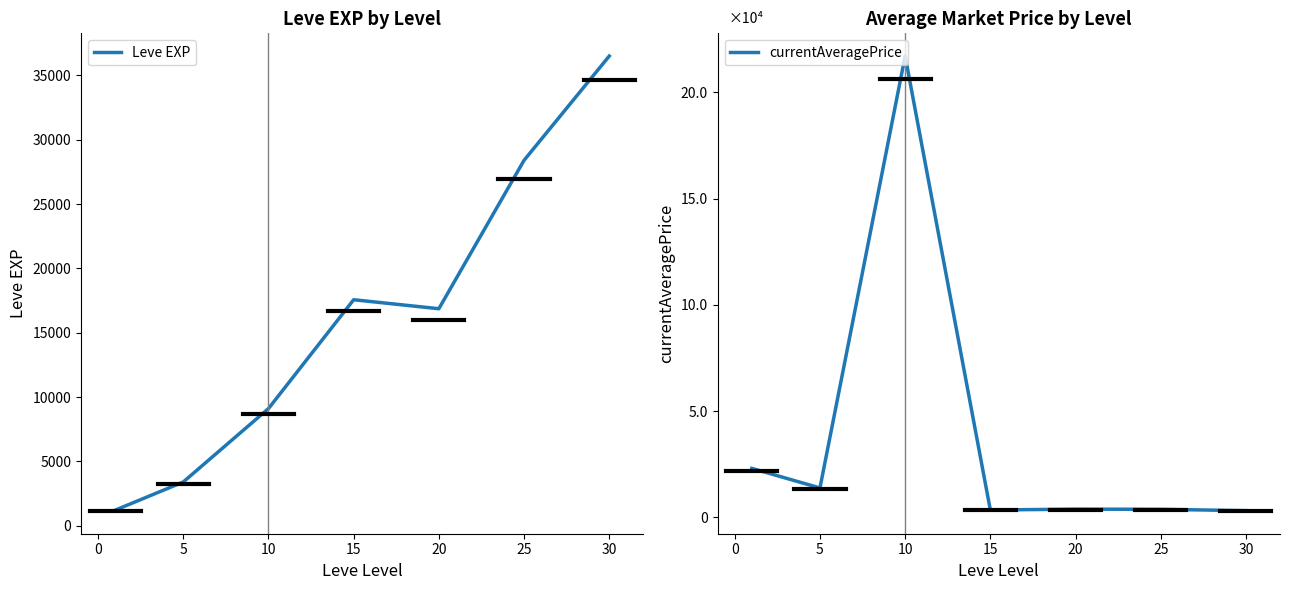

What is the highest value of the Leve EXP series?

36492.5